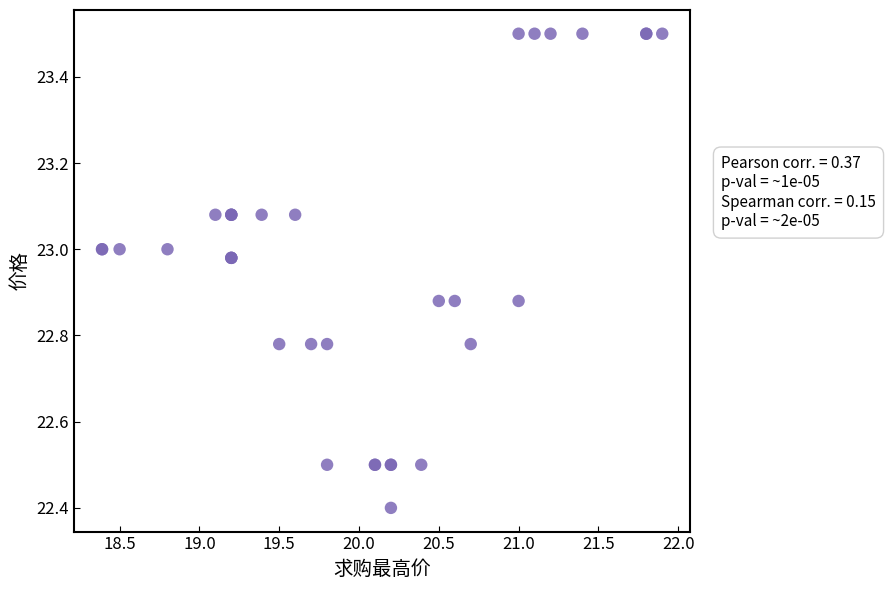

What Y value in the scatter plot is closest to 22?

22.4